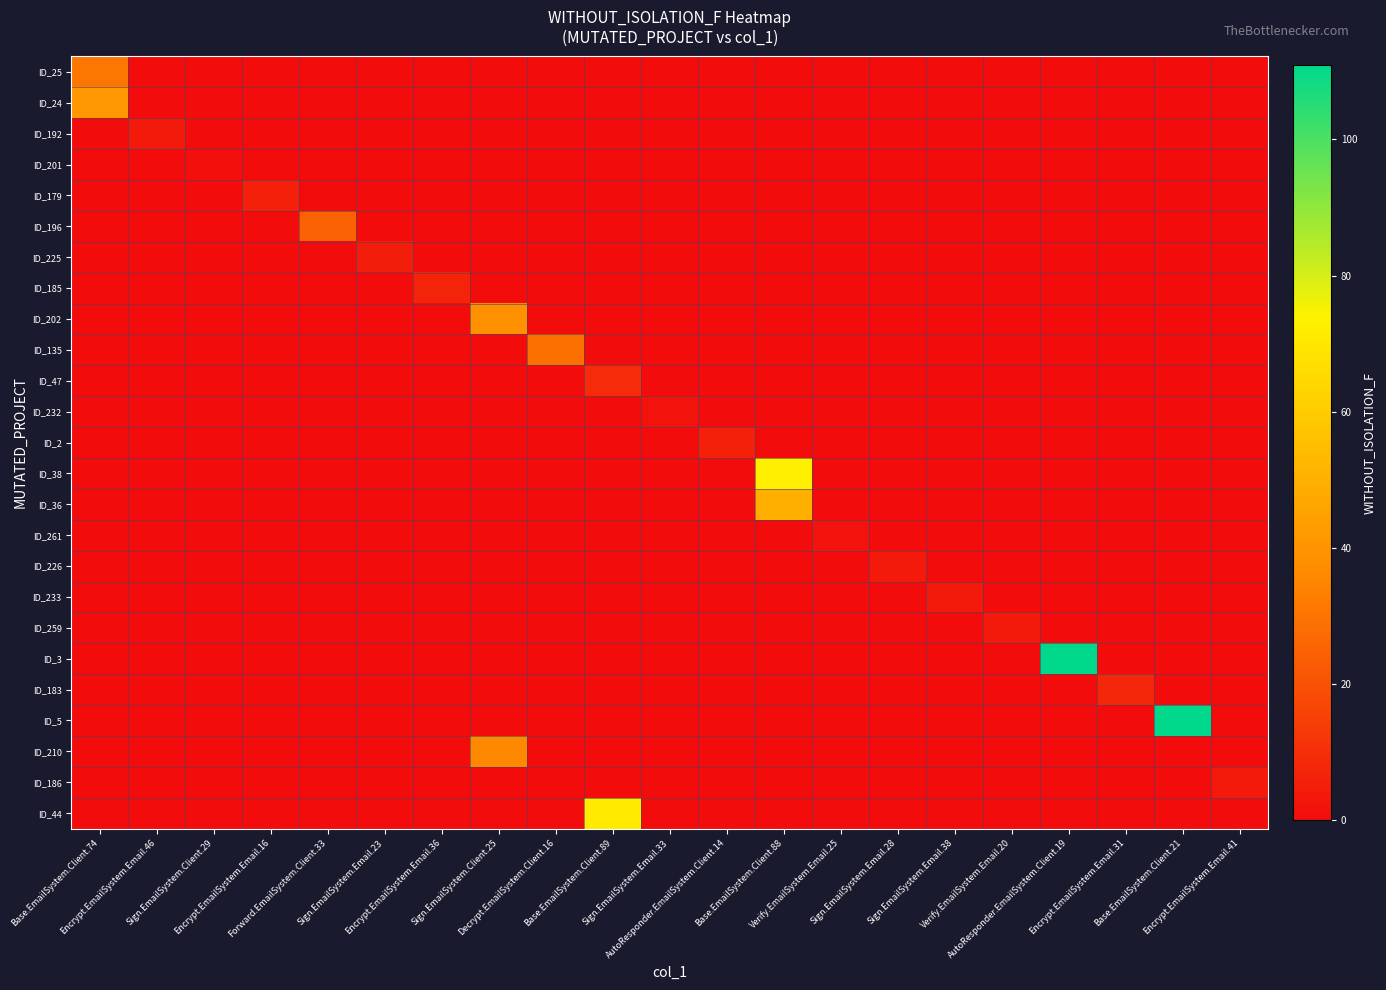

Reading right to left, what are all the values shown in this chart?

ID_25: Encrypt.EmailSystem.Email.41=0	Base.EmailSystem.Client.21=0	Encrypt.EmailSystem.Email.31=0	AutoResponder.EmailSystem.Client.19=0	Verify.EmailSystem.Email.20=0	Sign.EmailSystem.Email.38=0	Sign.EmailSystem.Email.28=0	Verify.EmailSystem.Email.25=0	Base.EmailSystem.Client.88=0	AutoResponder.EmailSystem.Client.14=0	Sign.EmailSystem.Email.33=0	Base.EmailSystem.Client.89=0	Decrypt.EmailSystem.Client.16=0	Sign.EmailSystem.Client.25=0	Encrypt.EmailSystem.Email.36=0	Sign.EmailSystem.Email.23=0	Forward.EmailSystem.Client.33=0	Encrypt.EmailSystem.Email.16=0	Sign.EmailSystem.Client.29=0	Encrypt.EmailSystem.Email.46=0	Base.EmailSystem.Client.74=31
ID_24: Encrypt.EmailSystem.Email.41=0	Base.EmailSystem.Client.21=0	Encrypt.EmailSystem.Email.31=0	AutoResponder.EmailSystem.Client.19=0	Verify.EmailSystem.Email.20=0	Sign.EmailSystem.Email.38=0	Sign.EmailSystem.Email.28=0	Verify.EmailSystem.Email.25=0	Base.EmailSystem.Client.88=0	AutoResponder.EmailSystem.Client.14=0	Sign.EmailSystem.Email.33=0	Base.EmailSystem.Client.89=0	Decrypt.EmailSystem.Client.16=0	Sign.EmailSystem.Client.25=0	Encrypt.EmailSystem.Email.36=0	Sign.EmailSystem.Email.23=0	Forward.EmailSystem.Client.33=0	Encrypt.EmailSystem.Email.16=0	Sign.EmailSystem.Client.29=0	Encrypt.EmailSystem.Email.46=0	Base.EmailSystem.Client.74=41
ID_192: Encrypt.EmailSystem.Email.41=0	Base.EmailSystem.Client.21=0	Encrypt.EmailSystem.Email.31=0	AutoResponder.EmailSystem.Client.19=0	Verify.EmailSystem.Email.20=0	Sign.EmailSystem.Email.38=0	Sign.EmailSystem.Email.28=0	Verify.EmailSystem.Email.25=0	Base.EmailSystem.Client.88=0	AutoResponder.EmailSystem.Client.14=0	Sign.EmailSystem.Email.33=0	Base.EmailSystem.Client.89=0	Decrypt.EmailSystem.Client.16=0	Sign.EmailSystem.Client.25=0	Encrypt.EmailSystem.Email.36=0	Sign.EmailSystem.Email.23=0	Forward.EmailSystem.Client.33=0	Encrypt.EmailSystem.Email.16=0	Sign.EmailSystem.Client.29=0	Encrypt.EmailSystem.Email.46=4	Base.EmailSystem.Client.74=0
ID_201: Encrypt.EmailSystem.Email.41=0	Base.EmailSystem.Client.21=0	Encrypt.EmailSystem.Email.31=0	AutoResponder.EmailSystem.Client.19=0	Verify.EmailSystem.Email.20=0	Sign.EmailSystem.Email.38=0	Sign.EmailSystem.Email.28=0	Verify.EmailSystem.Email.25=0	Base.EmailSystem.Client.88=0	AutoResponder.EmailSystem.Client.14=0	Sign.EmailSystem.Email.33=0	Base.EmailSystem.Client.89=0	Decrypt.EmailSystem.Client.16=0	Sign.EmailSystem.Client.25=0	Encrypt.EmailSystem.Email.36=0	Sign.EmailSystem.Email.23=0	Forward.EmailSystem.Client.33=0	Encrypt.EmailSystem.Email.16=0	Sign.EmailSystem.Client.29=1	Encrypt.EmailSystem.Email.46=0	Base.EmailSystem.Client.74=0
ID_179: Encrypt.EmailSystem.Email.41=0	Base.EmailSystem.Client.21=0	Encrypt.EmailSystem.Email.31=0	AutoResponder.EmailSystem.Client.19=0	Verify.EmailSystem.Email.20=0	Sign.EmailSystem.Email.38=0	Sign.EmailSystem.Email.28=0	Verify.EmailSystem.Email.25=0	Base.EmailSystem.Client.88=0	AutoResponder.EmailSystem.Client.14=0	Sign.EmailSystem.Email.33=0	Base.EmailSystem.Client.89=0	Decrypt.EmailSystem.Client.16=0	Sign.EmailSystem.Client.25=0	Encrypt.EmailSystem.Email.36=0	Sign.EmailSystem.Email.23=0	Forward.EmailSystem.Client.33=0	Encrypt.EmailSystem.Email.16=6	Sign.EmailSystem.Client.29=0	Encrypt.EmailSystem.Email.46=0	Base.EmailSystem.Client.74=0
ID_196: Encrypt.EmailSystem.Email.41=0	Base.EmailSystem.Client.21=0	Encrypt.EmailSystem.Email.31=0	AutoResponder.EmailSystem.Client.19=0	Verify.EmailSystem.Email.20=0	Sign.EmailSystem.Email.38=0	Sign.EmailSystem.Email.28=0	Verify.EmailSystem.Email.25=0	Base.EmailSystem.Client.88=0	AutoResponder.EmailSystem.Client.14=0	Sign.EmailSystem.Email.33=0	Base.EmailSystem.Client.89=0	Decrypt.EmailSystem.Client.16=0	Sign.EmailSystem.Client.25=0	Encrypt.EmailSystem.Email.36=0	Sign.EmailSystem.Email.23=0	Forward.EmailSystem.Client.33=25	Encrypt.EmailSystem.Email.16=0	Sign.EmailSystem.Client.29=0	Encrypt.EmailSystem.Email.46=0	Base.EmailSystem.Client.74=0
ID_225: Encrypt.EmailSystem.Email.41=0	Base.EmailSystem.Client.21=0	Encrypt.EmailSystem.Email.31=0	AutoResponder.EmailSystem.Client.19=0	Verify.EmailSystem.Email.20=0	Sign.EmailSystem.Email.38=0	Sign.EmailSystem.Email.28=0	Verify.EmailSystem.Email.25=0	Base.EmailSystem.Client.88=0	AutoResponder.EmailSystem.Client.14=0	Sign.EmailSystem.Email.33=0	Base.EmailSystem.Client.89=0	Decrypt.EmailSystem.Client.16=0	Sign.EmailSystem.Client.25=0	Encrypt.EmailSystem.Email.36=0	Sign.EmailSystem.Email.23=5	Forward.EmailSystem.Client.33=0	Encrypt.EmailSystem.Email.16=0	Sign.EmailSystem.Client.29=0	Encrypt.EmailSystem.Email.46=0	Base.EmailSystem.Client.74=0
ID_185: Encrypt.EmailSystem.Email.41=0	Base.EmailSystem.Client.21=0	Encrypt.EmailSystem.Email.31=0	AutoResponder.EmailSystem.Client.19=0	Verify.EmailSystem.Email.20=0	Sign.EmailSystem.Email.38=0	Sign.EmailSystem.Email.28=0	Verify.EmailSystem.Email.25=0	Base.EmailSystem.Client.88=0	AutoResponder.EmailSystem.Client.14=0	Sign.EmailSystem.Email.33=0	Base.EmailSystem.Client.89=0	Decrypt.EmailSystem.Client.16=0	Sign.EmailSystem.Client.25=0	Encrypt.EmailSystem.Email.36=7	Sign.EmailSystem.Email.23=0	Forward.EmailSystem.Client.33=0	Encrypt.EmailSystem.Email.16=0	Sign.EmailSystem.Client.29=0	Encrypt.EmailSystem.Email.46=0	Base.EmailSystem.Client.74=0
ID_202: Encrypt.EmailSystem.Email.41=0	Base.EmailSystem.Client.21=0	Encrypt.EmailSystem.Email.31=0	AutoResponder.EmailSystem.Client.19=0	Verify.EmailSystem.Email.20=0	Sign.EmailSystem.Email.38=0	Sign.EmailSystem.Email.28=0	Verify.EmailSystem.Email.25=0	Base.EmailSystem.Client.88=0	AutoResponder.EmailSystem.Client.14=0	Sign.EmailSystem.Email.33=0	Base.EmailSystem.Client.89=0	Decrypt.EmailSystem.Client.16=0	Sign.EmailSystem.Client.25=39	Encrypt.EmailSystem.Email.36=0	Sign.EmailSystem.Email.23=0	Forward.EmailSystem.Client.33=0	Encrypt.EmailSystem.Email.16=0	Sign.EmailSystem.Client.29=0	Encrypt.EmailSystem.Email.46=0	Base.EmailSystem.Client.74=0
ID_135: Encrypt.EmailSystem.Email.41=0	Base.EmailSystem.Client.21=0	Encrypt.EmailSystem.Email.31=0	AutoResponder.EmailSystem.Client.19=0	Verify.EmailSystem.Email.20=0	Sign.EmailSystem.Email.38=0	Sign.EmailSystem.Email.28=0	Verify.EmailSystem.Email.25=0	Base.EmailSystem.Client.88=0	AutoResponder.EmailSystem.Client.14=0	Sign.EmailSystem.Email.33=0	Base.EmailSystem.Client.89=0	Decrypt.EmailSystem.Client.16=29	Sign.EmailSystem.Client.25=0	Encrypt.EmailSystem.Email.36=0	Sign.EmailSystem.Email.23=0	Forward.EmailSystem.Client.33=0	Encrypt.EmailSystem.Email.16=0	Sign.EmailSystem.Client.29=0	Encrypt.EmailSystem.Email.46=0	Base.EmailSystem.Client.74=0
ID_47: Encrypt.EmailSystem.Email.41=0	Base.EmailSystem.Client.21=0	Encrypt.EmailSystem.Email.31=0	AutoResponder.EmailSystem.Client.19=0	Verify.EmailSystem.Email.20=0	Sign.EmailSystem.Email.38=0	Sign.EmailSystem.Email.28=0	Verify.EmailSystem.Email.25=0	Base.EmailSystem.Client.88=0	AutoResponder.EmailSystem.Client.14=0	Sign.EmailSystem.Email.33=0	Base.EmailSystem.Client.89=9	Decrypt.EmailSystem.Client.16=0	Sign.EmailSystem.Client.25=0	Encrypt.EmailSystem.Email.36=0	Sign.EmailSystem.Email.23=0	Forward.EmailSystem.Client.33=0	Encrypt.EmailSystem.Email.16=0	Sign.EmailSystem.Client.29=0	Encrypt.EmailSystem.Email.46=0	Base.EmailSystem.Client.74=0
ID_232: Encrypt.EmailSystem.Email.41=0	Base.EmailSystem.Client.21=0	Encrypt.EmailSystem.Email.31=0	AutoResponder.EmailSystem.Client.19=0	Verify.EmailSystem.Email.20=0	Sign.EmailSystem.Email.38=0	Sign.EmailSystem.Email.28=0	Verify.EmailSystem.Email.25=0	Base.EmailSystem.Client.88=0	AutoResponder.EmailSystem.Client.14=0	Sign.EmailSystem.Email.33=2	Base.EmailSystem.Client.89=0	Decrypt.EmailSystem.Client.16=0	Sign.EmailSystem.Client.25=0	Encrypt.EmailSystem.Email.36=0	Sign.EmailSystem.Email.23=0	Forward.EmailSystem.Client.33=0	Encrypt.EmailSystem.Email.16=0	Sign.EmailSystem.Client.29=0	Encrypt.EmailSystem.Email.46=0	Base.EmailSystem.Client.74=0
ID_2: Encrypt.EmailSystem.Email.41=0	Base.EmailSystem.Client.21=0	Encrypt.EmailSystem.Email.31=0	AutoResponder.EmailSystem.Client.19=0	Verify.EmailSystem.Email.20=0	Sign.EmailSystem.Email.38=0	Sign.EmailSystem.Email.28=0	Verify.EmailSystem.Email.25=0	Base.EmailSystem.Client.88=0	AutoResponder.EmailSystem.Client.14=6	Sign.EmailSystem.Email.33=0	Base.EmailSystem.Client.89=0	Decrypt.EmailSystem.Client.16=0	Sign.EmailSystem.Client.25=0	Encrypt.EmailSystem.Email.36=0	Sign.EmailSystem.Email.23=0	Forward.EmailSystem.Client.33=0	Encrypt.EmailSystem.Email.16=0	Sign.EmailSystem.Client.29=0	Encrypt.EmailSystem.Email.46=0	Base.EmailSystem.Client.74=0
ID_38: Encrypt.EmailSystem.Email.41=0	Base.EmailSystem.Client.21=0	Encrypt.EmailSystem.Email.31=0	AutoResponder.EmailSystem.Client.19=0	Verify.EmailSystem.Email.20=0	Sign.EmailSystem.Email.38=0	Sign.EmailSystem.Email.28=0	Verify.EmailSystem.Email.25=0	Base.EmailSystem.Client.88=73	AutoResponder.EmailSystem.Client.14=0	Sign.EmailSystem.Email.33=0	Base.EmailSystem.Client.89=0	Decrypt.EmailSystem.Client.16=0	Sign.EmailSystem.Client.25=0	Encrypt.EmailSystem.Email.36=0	Sign.EmailSystem.Email.23=0	Forward.EmailSystem.Client.33=0	Encrypt.EmailSystem.Email.16=0	Sign.EmailSystem.Client.29=0	Encrypt.EmailSystem.Email.46=0	Base.EmailSystem.Client.74=0
ID_36: Encrypt.EmailSystem.Email.41=0	Base.EmailSystem.Client.21=0	Encrypt.EmailSystem.Email.31=0	AutoResponder.EmailSystem.Client.19=0	Verify.EmailSystem.Email.20=0	Sign.EmailSystem.Email.38=0	Sign.EmailSystem.Email.28=0	Verify.EmailSystem.Email.25=0	Base.EmailSystem.Client.88=50	AutoResponder.EmailSystem.Client.14=0	Sign.EmailSystem.Email.33=0	Base.EmailSystem.Client.89=0	Decrypt.EmailSystem.Client.16=0	Sign.EmailSystem.Client.25=0	Encrypt.EmailSystem.Email.36=0	Sign.EmailSystem.Email.23=0	Forward.EmailSystem.Client.33=0	Encrypt.EmailSystem.Email.16=0	Sign.EmailSystem.Client.29=0	Encrypt.EmailSystem.Email.46=0	Base.EmailSystem.Client.74=0
ID_261: Encrypt.EmailSystem.Email.41=0	Base.EmailSystem.Client.21=0	Encrypt.EmailSystem.Email.31=0	AutoResponder.EmailSystem.Client.19=0	Verify.EmailSystem.Email.20=0	Sign.EmailSystem.Email.38=0	Sign.EmailSystem.Email.28=0	Verify.EmailSystem.Email.25=2	Base.EmailSystem.Client.88=0	AutoResponder.EmailSystem.Client.14=0	Sign.EmailSystem.Email.33=0	Base.EmailSystem.Client.89=0	Decrypt.EmailSystem.Client.16=0	Sign.EmailSystem.Client.25=0	Encrypt.EmailSystem.Email.36=0	Sign.EmailSystem.Email.23=0	Forward.EmailSystem.Client.33=0	Encrypt.EmailSystem.Email.16=0	Sign.EmailSystem.Client.29=0	Encrypt.EmailSystem.Email.46=0	Base.EmailSystem.Client.74=0
ID_226: Encrypt.EmailSystem.Email.41=0	Base.EmailSystem.Client.21=0	Encrypt.EmailSystem.Email.31=0	AutoResponder.EmailSystem.Client.19=0	Verify.EmailSystem.Email.20=0	Sign.EmailSystem.Email.38=0	Sign.EmailSystem.Email.28=4	Verify.EmailSystem.Email.25=0	Base.EmailSystem.Client.88=0	AutoResponder.EmailSystem.Client.14=0	Sign.EmailSystem.Email.33=0	Base.EmailSystem.Client.89=0	Decrypt.EmailSystem.Client.16=0	Sign.EmailSystem.Client.25=0	Encrypt.EmailSystem.Email.36=0	Sign.EmailSystem.Email.23=0	Forward.EmailSystem.Client.33=0	Encrypt.EmailSystem.Email.16=0	Sign.EmailSystem.Client.29=0	Encrypt.EmailSystem.Email.46=0	Base.EmailSystem.Client.74=0
ID_233: Encrypt.EmailSystem.Email.41=0	Base.EmailSystem.Client.21=0	Encrypt.EmailSystem.Email.31=0	AutoResponder.EmailSystem.Client.19=0	Verify.EmailSystem.Email.20=0	Sign.EmailSystem.Email.38=4	Sign.EmailSystem.Email.28=0	Verify.EmailSystem.Email.25=0	Base.EmailSystem.Client.88=0	AutoResponder.EmailSystem.Client.14=0	Sign.EmailSystem.Email.33=0	Base.EmailSystem.Client.89=0	Decrypt.EmailSystem.Client.16=0	Sign.EmailSystem.Client.25=0	Encrypt.EmailSystem.Email.36=0	Sign.EmailSystem.Email.23=0	Forward.EmailSystem.Client.33=0	Encrypt.EmailSystem.Email.16=0	Sign.EmailSystem.Client.29=0	Encrypt.EmailSystem.Email.46=0	Base.EmailSystem.Client.74=0
ID_259: Encrypt.EmailSystem.Email.41=0	Base.EmailSystem.Client.21=0	Encrypt.EmailSystem.Email.31=0	AutoResponder.EmailSystem.Client.19=0	Verify.EmailSystem.Email.20=4	Sign.EmailSystem.Email.38=0	Sign.EmailSystem.Email.28=0	Verify.EmailSystem.Email.25=0	Base.EmailSystem.Client.88=0	AutoResponder.EmailSystem.Client.14=0	Sign.EmailSystem.Email.33=0	Base.EmailSystem.Client.89=0	Decrypt.EmailSystem.Client.16=0	Sign.EmailSystem.Client.25=0	Encrypt.EmailSystem.Email.36=0	Sign.EmailSystem.Email.23=0	Forward.EmailSystem.Client.33=0	Encrypt.EmailSystem.Email.16=0	Sign.EmailSystem.Client.29=0	Encrypt.EmailSystem.Email.46=0	Base.EmailSystem.Client.74=0
ID_3: Encrypt.EmailSystem.Email.41=0	Base.EmailSystem.Client.21=0	Encrypt.EmailSystem.Email.31=0	AutoResponder.EmailSystem.Client.19=111	Verify.EmailSystem.Email.20=0	Sign.EmailSystem.Email.38=0	Sign.EmailSystem.Email.28=0	Verify.EmailSystem.Email.25=0	Base.EmailSystem.Client.88=0	AutoResponder.EmailSystem.Client.14=0	Sign.EmailSystem.Email.33=0	Base.EmailSystem.Client.89=0	Decrypt.EmailSystem.Client.16=0	Sign.EmailSystem.Client.25=0	Encrypt.EmailSystem.Email.36=0	Sign.EmailSystem.Email.23=0	Forward.EmailSystem.Client.33=0	Encrypt.EmailSystem.Email.16=0	Sign.EmailSystem.Client.29=0	Encrypt.EmailSystem.Email.46=0	Base.EmailSystem.Client.74=0
ID_183: Encrypt.EmailSystem.Email.41=0	Base.EmailSystem.Client.21=0	Encrypt.EmailSystem.Email.31=8	AutoResponder.EmailSystem.Client.19=0	Verify.EmailSystem.Email.20=0	Sign.EmailSystem.Email.38=0	Sign.EmailSystem.Email.28=0	Verify.EmailSystem.Email.25=0	Base.EmailSystem.Client.88=0	AutoResponder.EmailSystem.Client.14=0	Sign.EmailSystem.Email.33=0	Base.EmailSystem.Client.89=0	Decrypt.EmailSystem.Client.16=0	Sign.EmailSystem.Client.25=0	Encrypt.EmailSystem.Email.36=0	Sign.EmailSystem.Email.23=0	Forward.EmailSystem.Client.33=0	Encrypt.EmailSystem.Email.16=0	Sign.EmailSystem.Client.29=0	Encrypt.EmailSystem.Email.46=0	Base.EmailSystem.Client.74=0
ID_5: Encrypt.EmailSystem.Email.41=0	Base.EmailSystem.Client.21=111	Encrypt.EmailSystem.Email.31=0	AutoResponder.EmailSystem.Client.19=0	Verify.EmailSystem.Email.20=0	Sign.EmailSystem.Email.38=0	Sign.EmailSystem.Email.28=0	Verify.EmailSystem.Email.25=0	Base.EmailSystem.Client.88=0	AutoResponder.EmailSystem.Client.14=0	Sign.EmailSystem.Email.33=0	Base.EmailSystem.Client.89=0	Decrypt.EmailSystem.Client.16=0	Sign.EmailSystem.Client.25=0	Encrypt.EmailSystem.Email.36=0	Sign.EmailSystem.Email.23=0	Forward.EmailSystem.Client.33=0	Encrypt.EmailSystem.Email.16=0	Sign.EmailSystem.Client.29=0	Encrypt.EmailSystem.Email.46=0	Base.EmailSystem.Client.74=0
ID_210: Encrypt.EmailSystem.Email.41=0	Base.EmailSystem.Client.21=0	Encrypt.EmailSystem.Email.31=0	AutoResponder.EmailSystem.Client.19=0	Verify.EmailSystem.Email.20=0	Sign.EmailSystem.Email.38=0	Sign.EmailSystem.Email.28=0	Verify.EmailSystem.Email.25=0	Base.EmailSystem.Client.88=0	AutoResponder.EmailSystem.Client.14=0	Sign.EmailSystem.Email.33=0	Base.EmailSystem.Client.89=0	Decrypt.EmailSystem.Client.16=0	Sign.EmailSystem.Client.25=36	Encrypt.EmailSystem.Email.36=0	Sign.EmailSystem.Email.23=0	Forward.EmailSystem.Client.33=0	Encrypt.EmailSystem.Email.16=0	Sign.EmailSystem.Client.29=0	Encrypt.EmailSystem.Email.46=0	Base.EmailSystem.Client.74=0
ID_186: Encrypt.EmailSystem.Email.41=4	Base.EmailSystem.Client.21=0	Encrypt.EmailSystem.Email.31=0	AutoResponder.EmailSystem.Client.19=0	Verify.EmailSystem.Email.20=0	Sign.EmailSystem.Email.38=0	Sign.EmailSystem.Email.28=0	Verify.EmailSystem.Email.25=0	Base.EmailSystem.Client.88=0	AutoResponder.EmailSystem.Client.14=0	Sign.EmailSystem.Email.33=0	Base.EmailSystem.Client.89=0	Decrypt.EmailSystem.Client.16=0	Sign.EmailSystem.Client.25=0	Encrypt.EmailSystem.Email.36=0	Sign.EmailSystem.Email.23=0	Forward.EmailSystem.Client.33=0	Encrypt.EmailSystem.Email.16=0	Sign.EmailSystem.Client.29=0	Encrypt.EmailSystem.Email.46=0	Base.EmailSystem.Client.74=0
ID_44: Encrypt.EmailSystem.Email.41=0	Base.EmailSystem.Client.21=0	Encrypt.EmailSystem.Email.31=0	AutoResponder.EmailSystem.Client.19=0	Verify.EmailSystem.Email.20=0	Sign.EmailSystem.Email.38=0	Sign.EmailSystem.Email.28=0	Verify.EmailSystem.Email.25=0	Base.EmailSystem.Client.88=0	AutoResponder.EmailSystem.Client.14=0	Sign.EmailSystem.Email.33=0	Base.EmailSystem.Client.89=71	Decrypt.EmailSystem.Client.16=0	Sign.EmailSystem.Client.25=0	Encrypt.EmailSystem.Email.36=0	Sign.EmailSystem.Email.23=0	Forward.EmailSystem.Client.33=0	Encrypt.EmailSystem.Email.16=0	Sign.EmailSystem.Client.29=0	Encrypt.EmailSystem.Email.46=0	Base.EmailSystem.Client.74=0